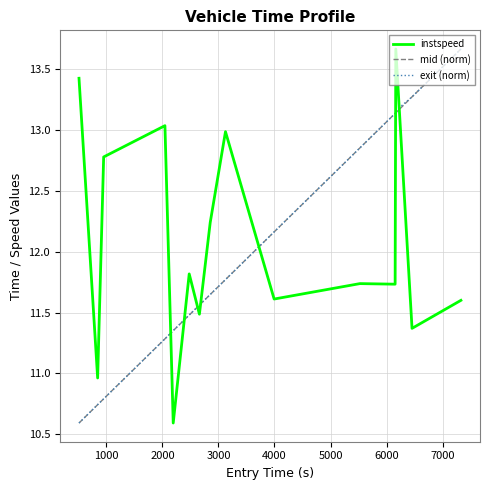

What is the lowest value of the instspeed series?

10.6